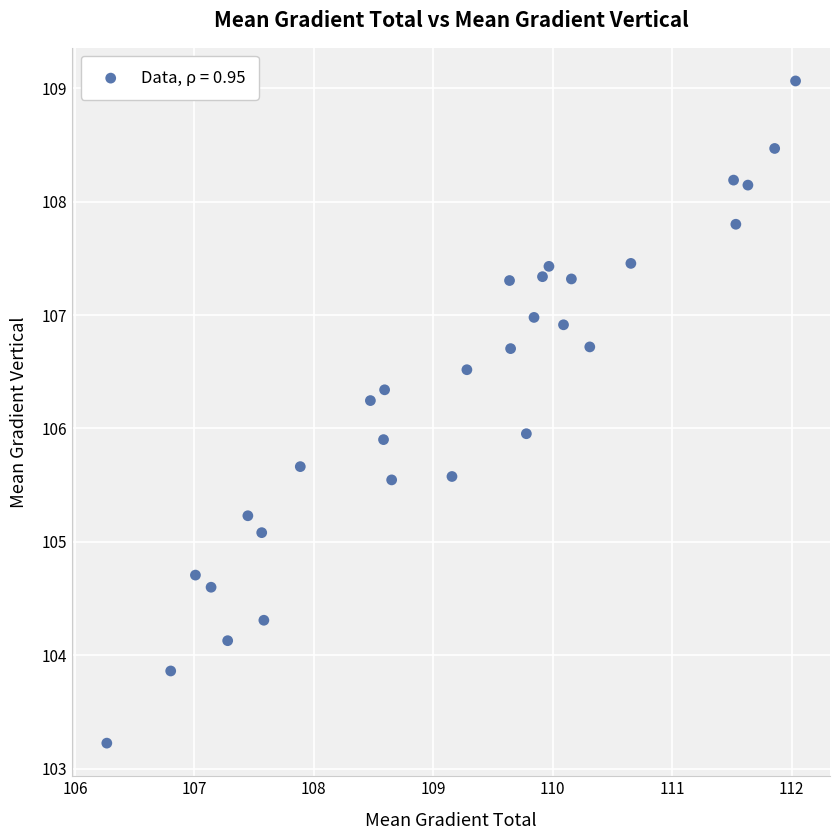

What is the range of X values (max minus min)?

5.8